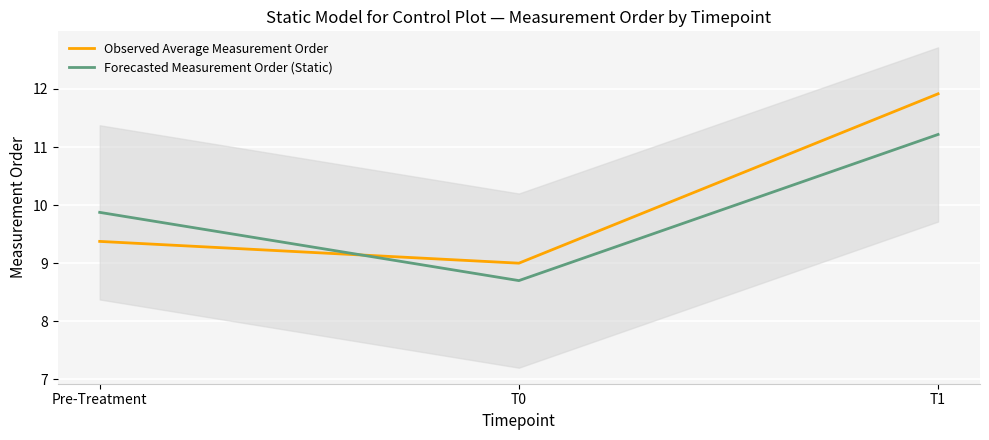

What is the maximum value shown in the chart?

11.9